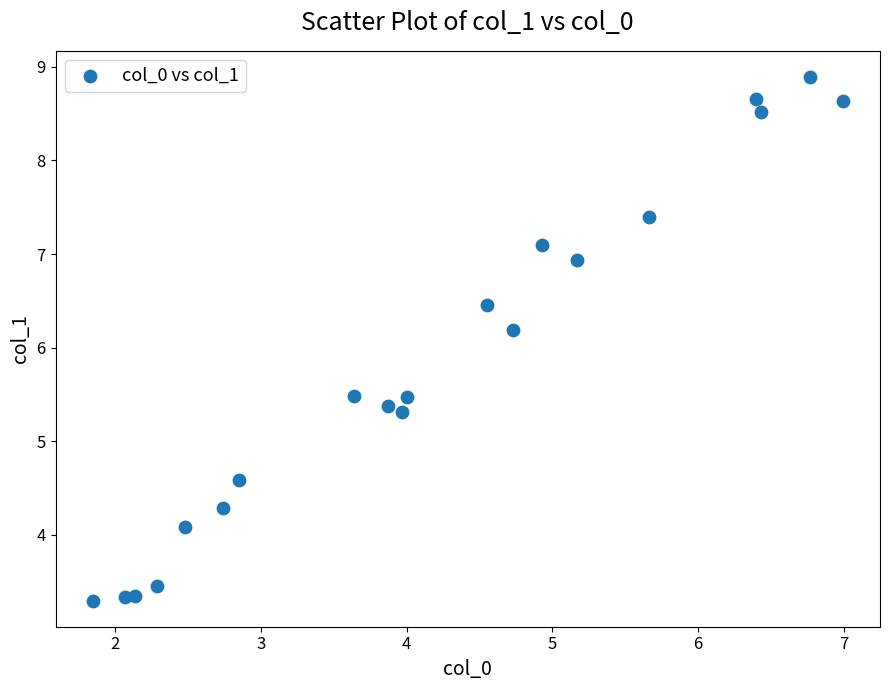

What Y value in the scatter plot is closest to 6?

6.2